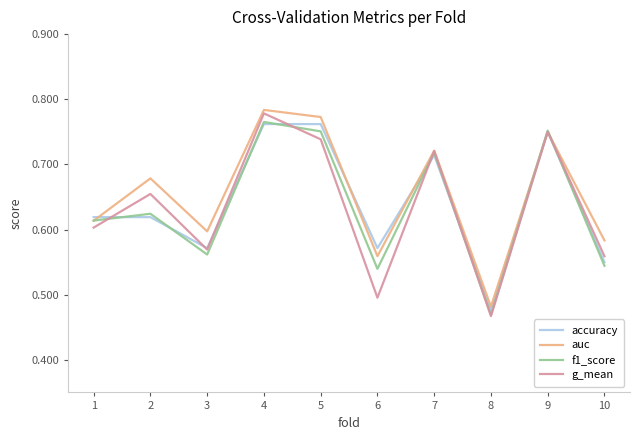

True or false: auc has a value of 0.6 at 1.

True